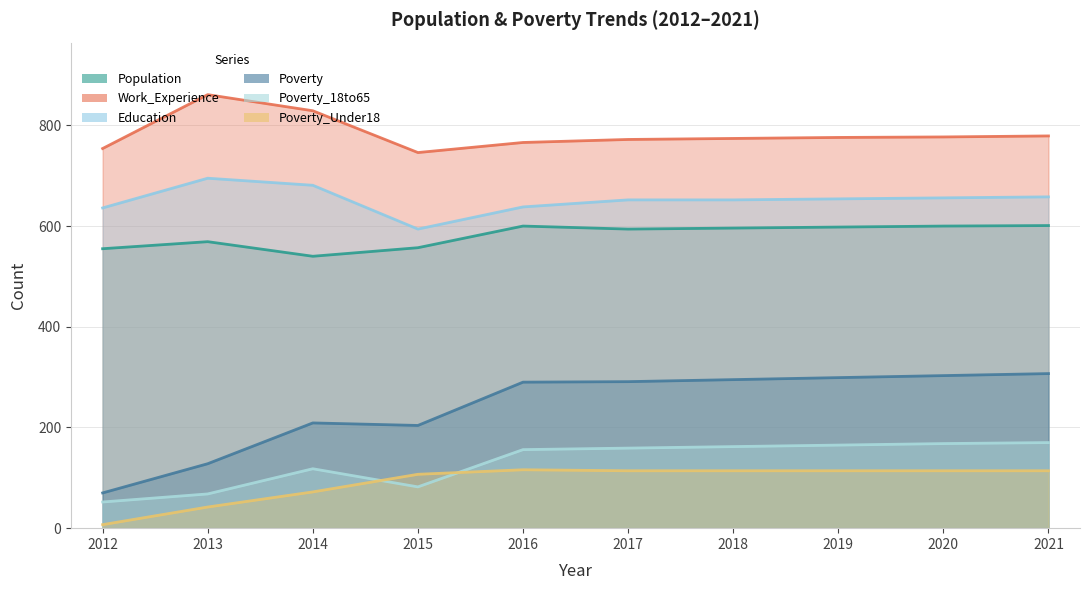

List the series in order of their peak value, lowest first.

Poverty_Under18, Poverty_18to65, Poverty, Population, Education, Work_Experience